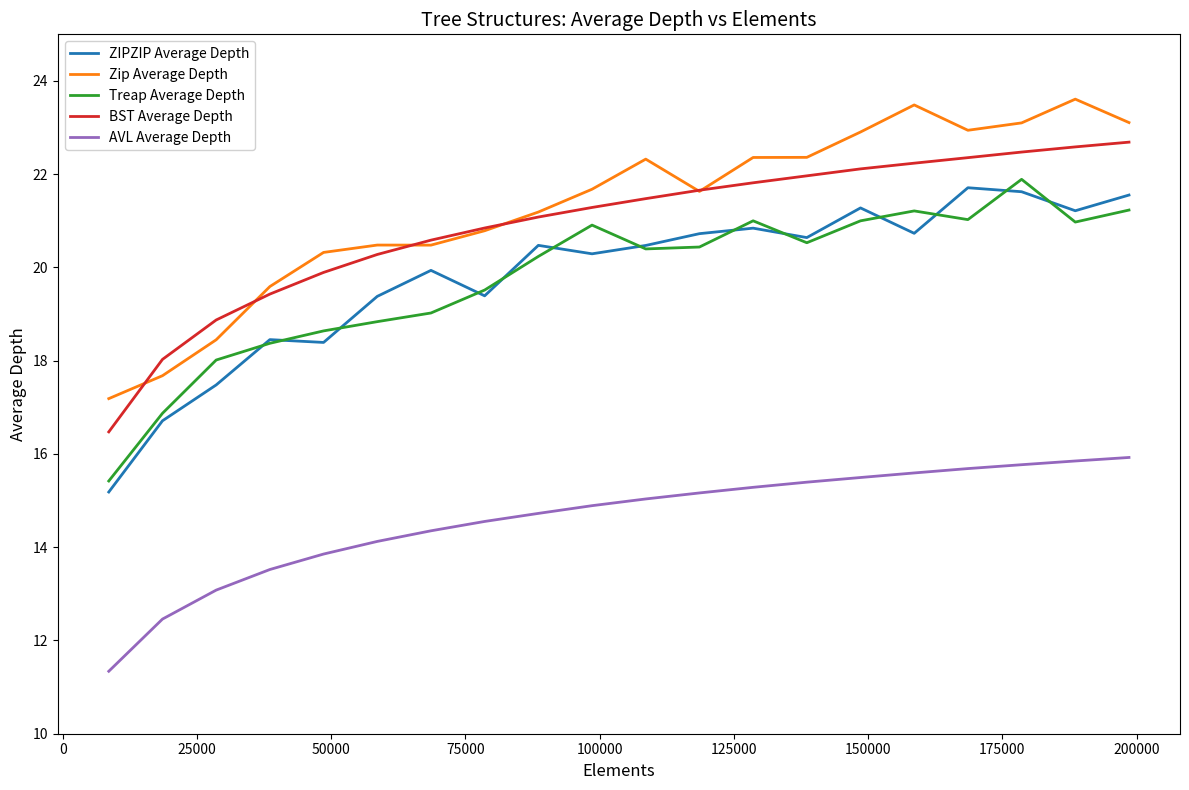

True or false: ZIPZIP Average Depth and AVL Average Depth cross at least once.

False